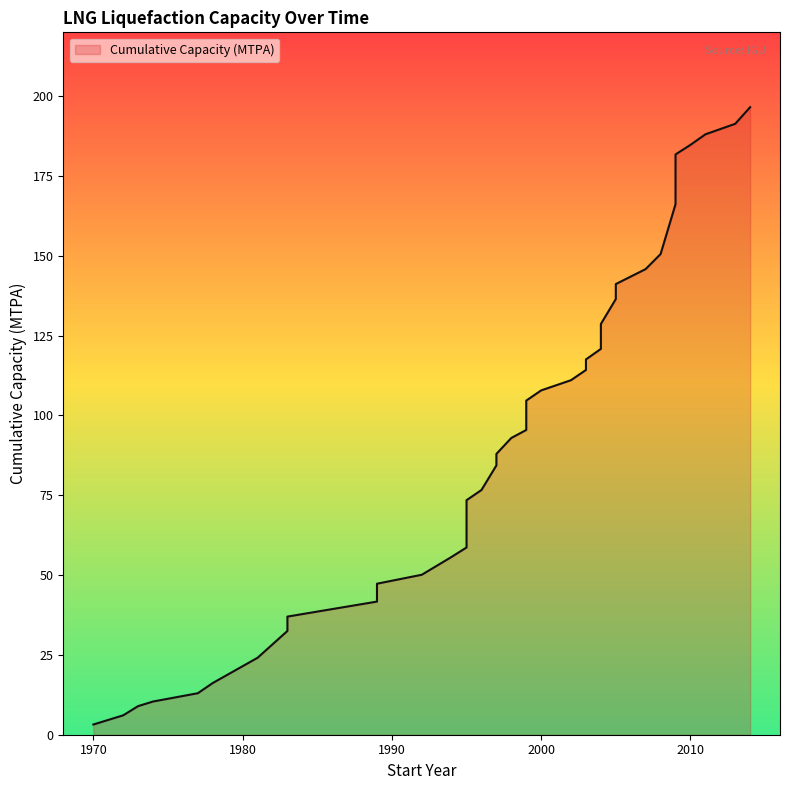

Reading right to left, what are all the values shown in this chart?

196.6	191.3	188.1	184.8	181.8	166.2	150.6	145.8	141.2	136.4	128.7	120.8	117.5	114.2	111.0	107.8	104.7	100.0	95.5	93.0	88.0	84.3	76.7	73.5	67.0	58.6	55.7	52.9	50.1	47.3	41.7	37.0	32.5	24.1	16.2	13.0	10.4	9.0	6.1	3.2